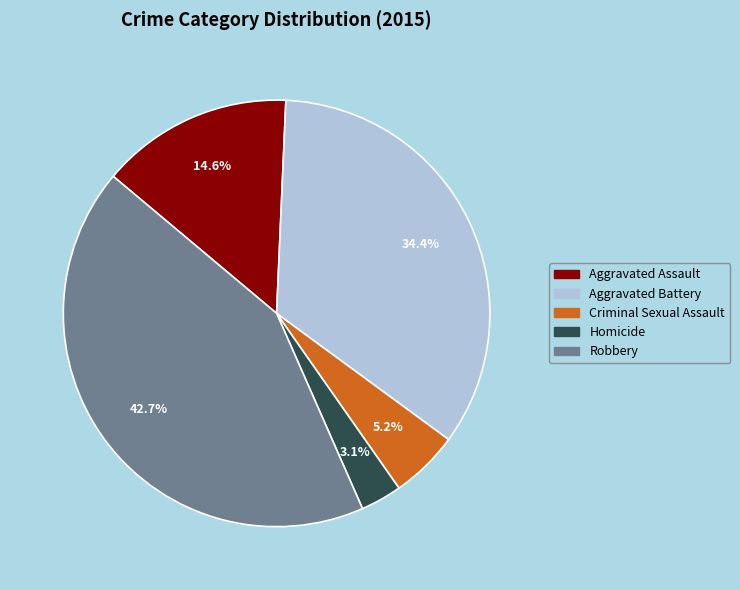

To the nearest percent, what portion does Aggravated Assault represent?

15%